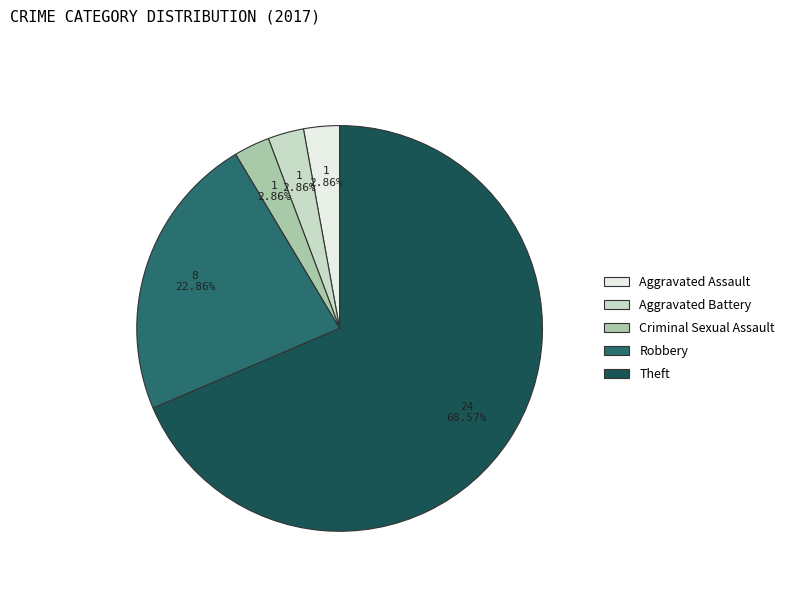

Which category has the biggest portion of the pie?

Theft